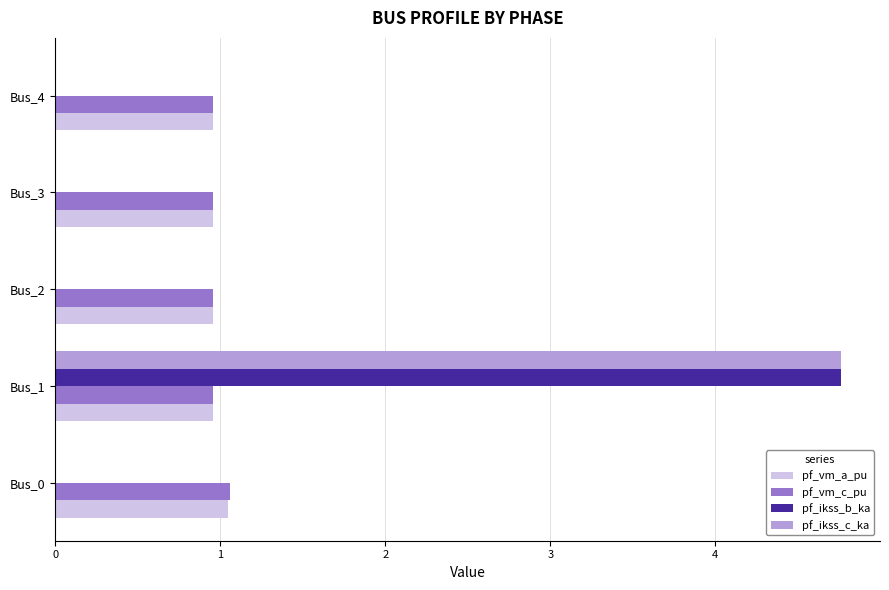

At which category is the sum across all series the highest?

Bus_1